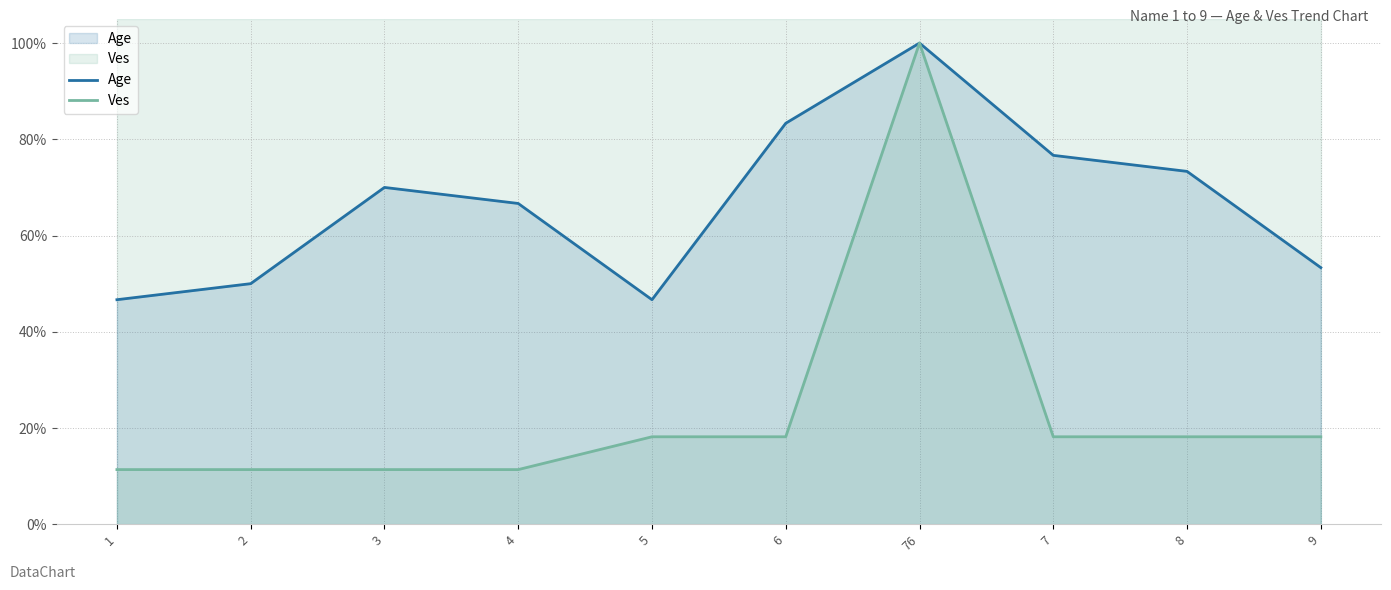

The Age series shows 0.6 at 1. True or false?

False